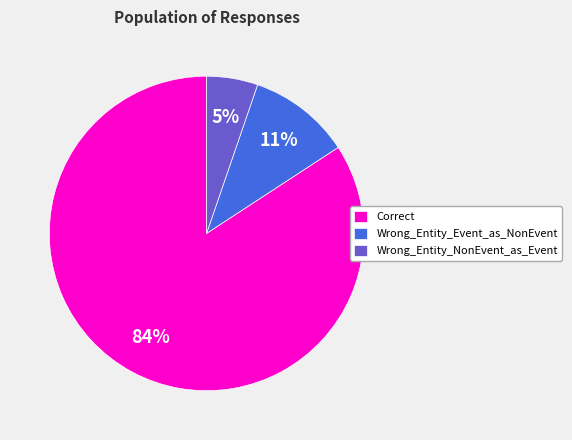

How many slices are in this pie chart?

3